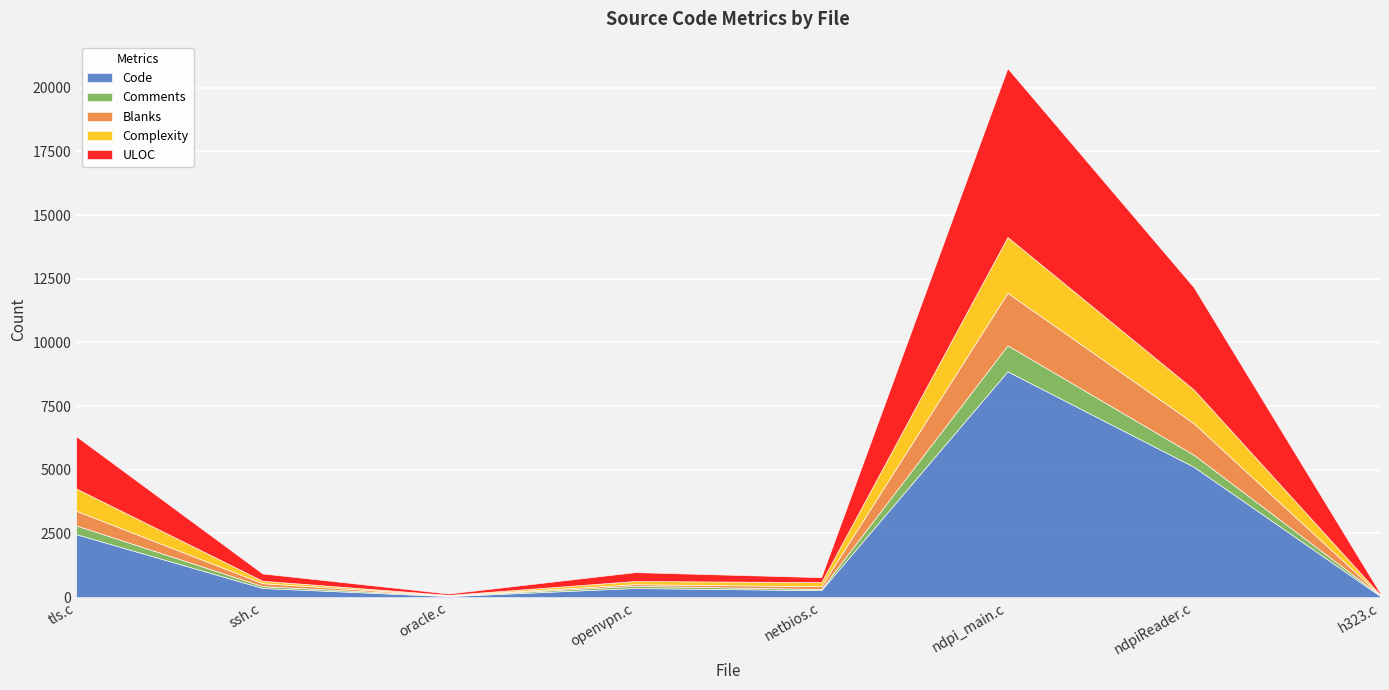

Where is Comments nearest to the value 520?

ndpiReader.c